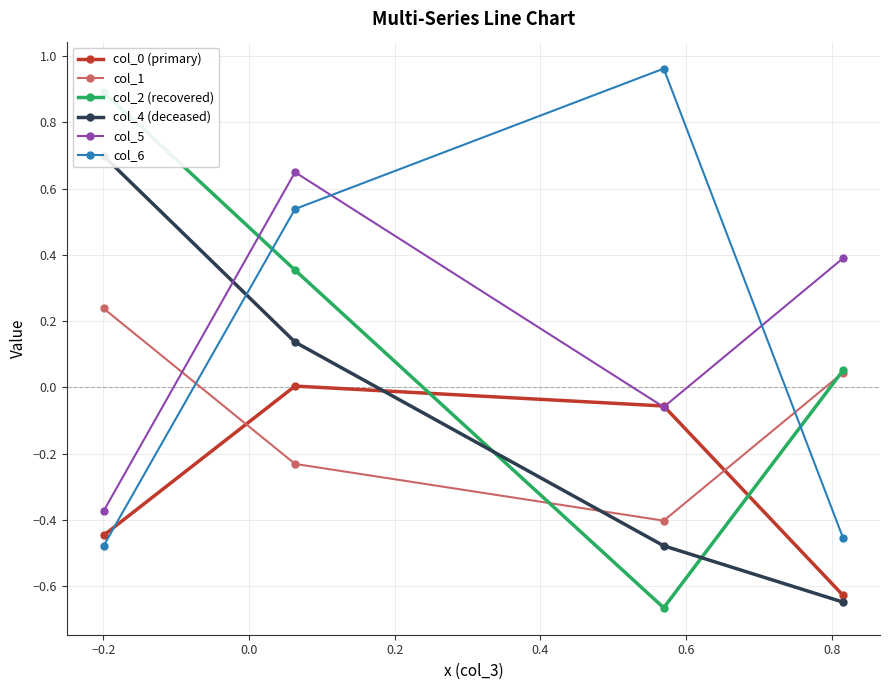

Which series ends up on top after the final intersection of col_5 and col_4 (deceased)?

col_5